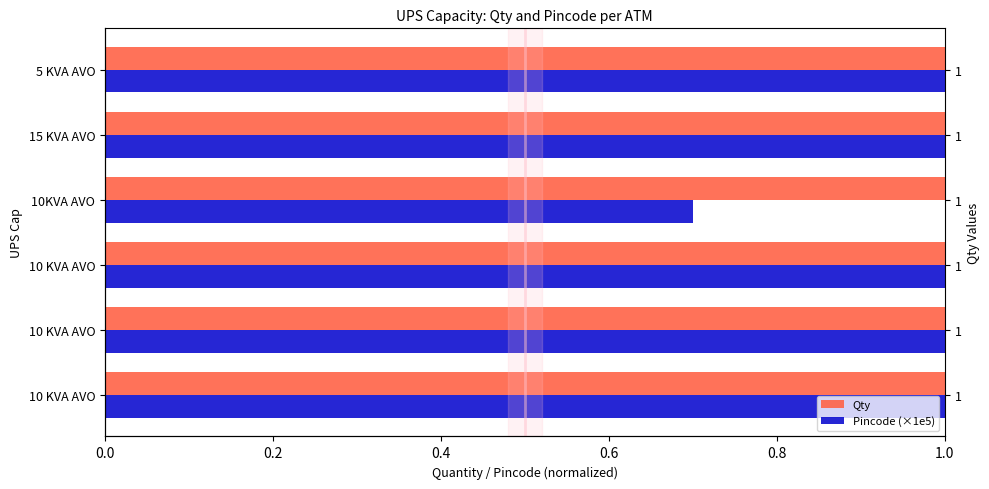

What are all the series names shown in the legend?

Qty, Pincode (×1e5)